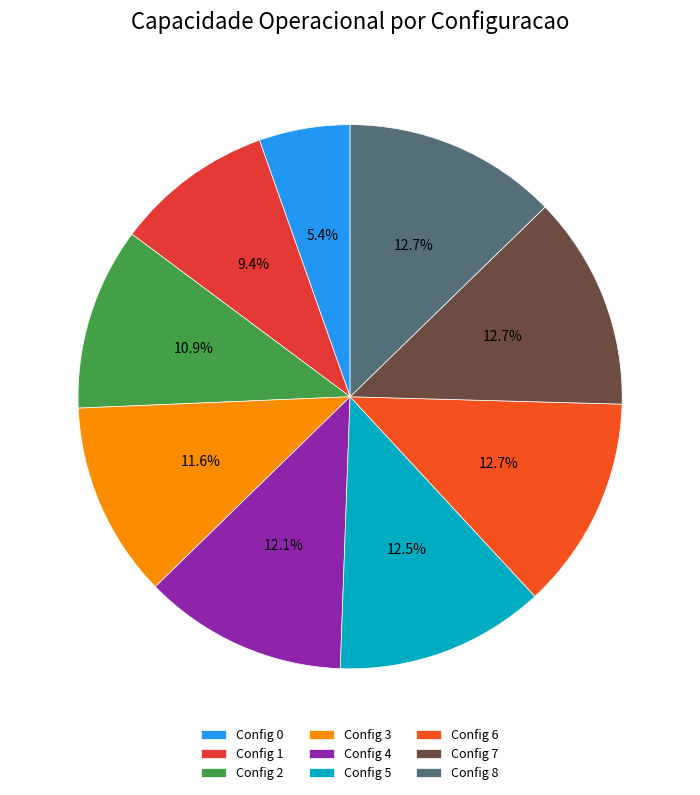

How many slices are in this pie chart?

9